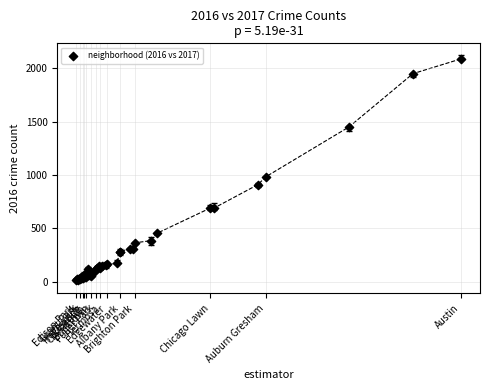

What Y value in the scatter plot is closest to 1048?

983